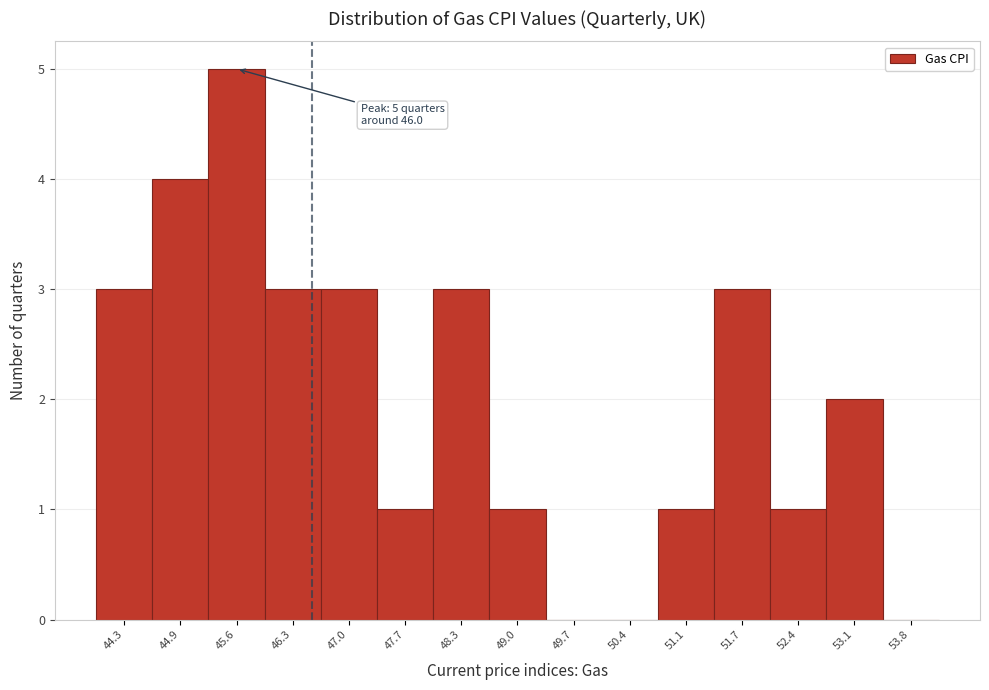

Reading left to right, extract all data points from this chart.

44.3=3	44.9=4	45.6=5	46.3=3	47.0=3	47.7=1	48.3=3	49.0=1	49.7=0	50.4=0	51.1=1	51.7=3	52.4=1	53.1=2	53.8=0